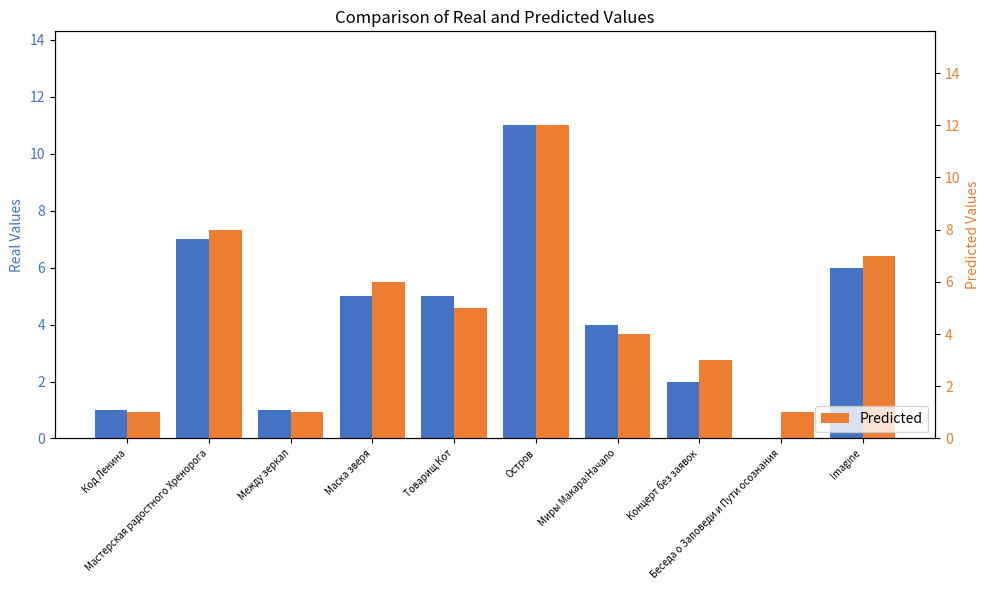

What is the label of the 2nd bar from the left?

Мастерская радостного Хренорога